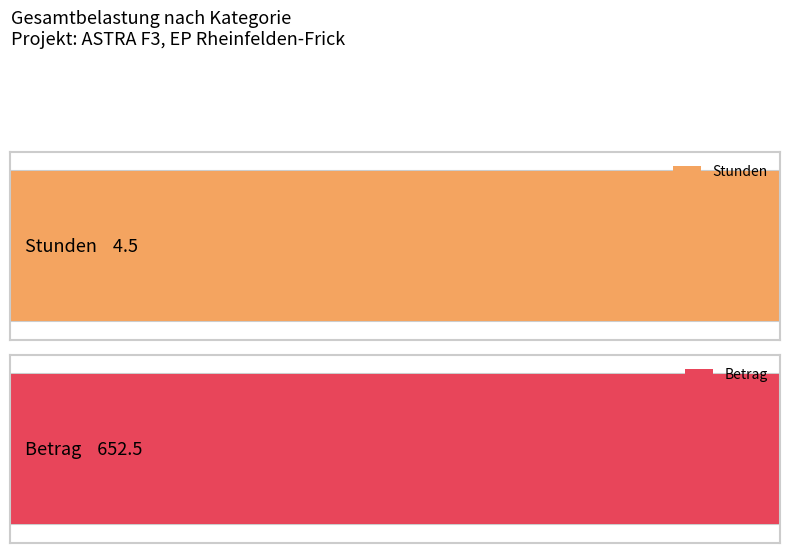

How many values in Stunden are above zero?

1